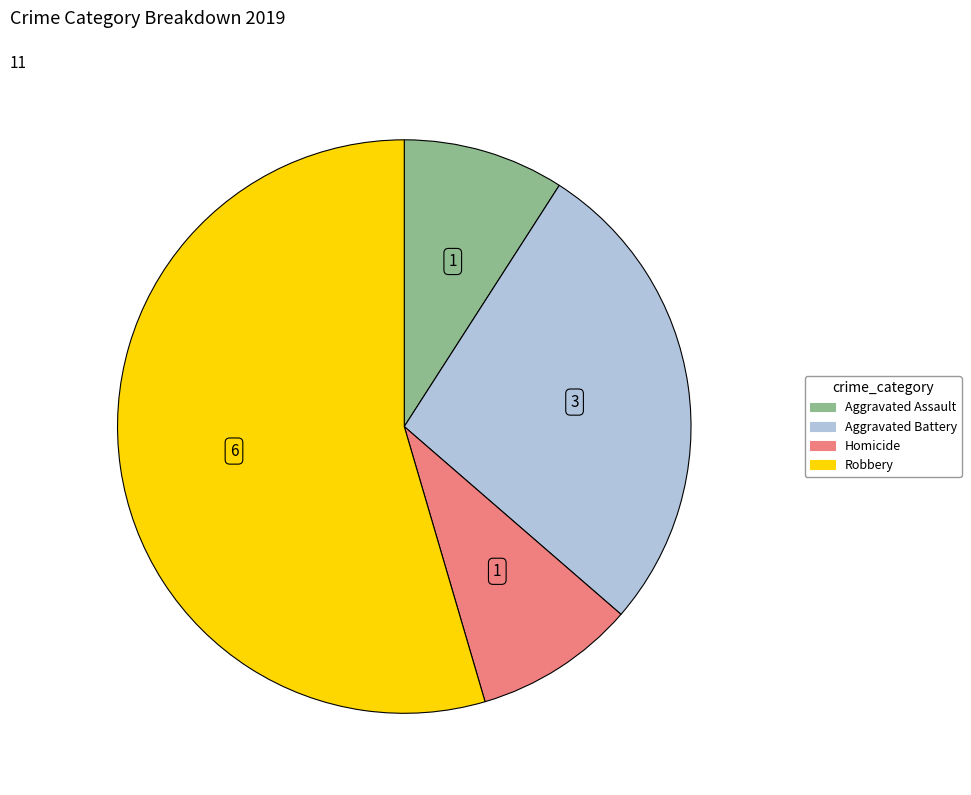

Does any single category account for the majority?

Yes